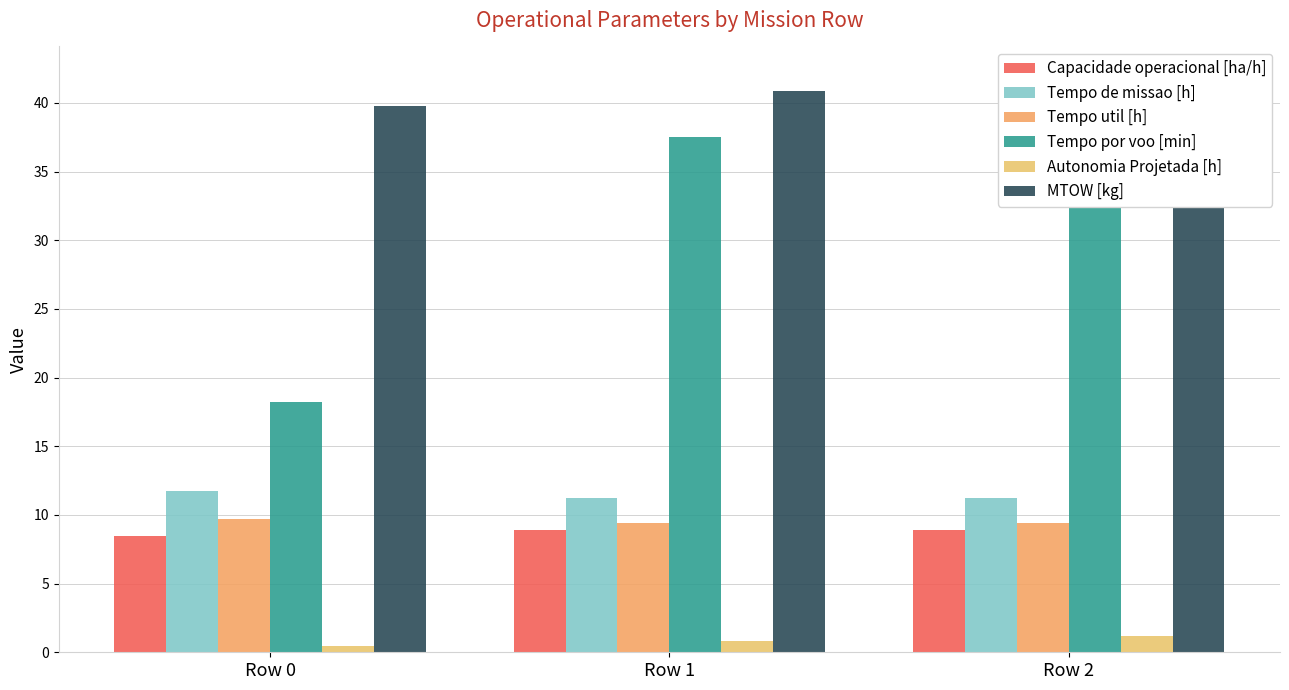

At which label does Autonomia Projetada [h] reach its minimum?

Row 0